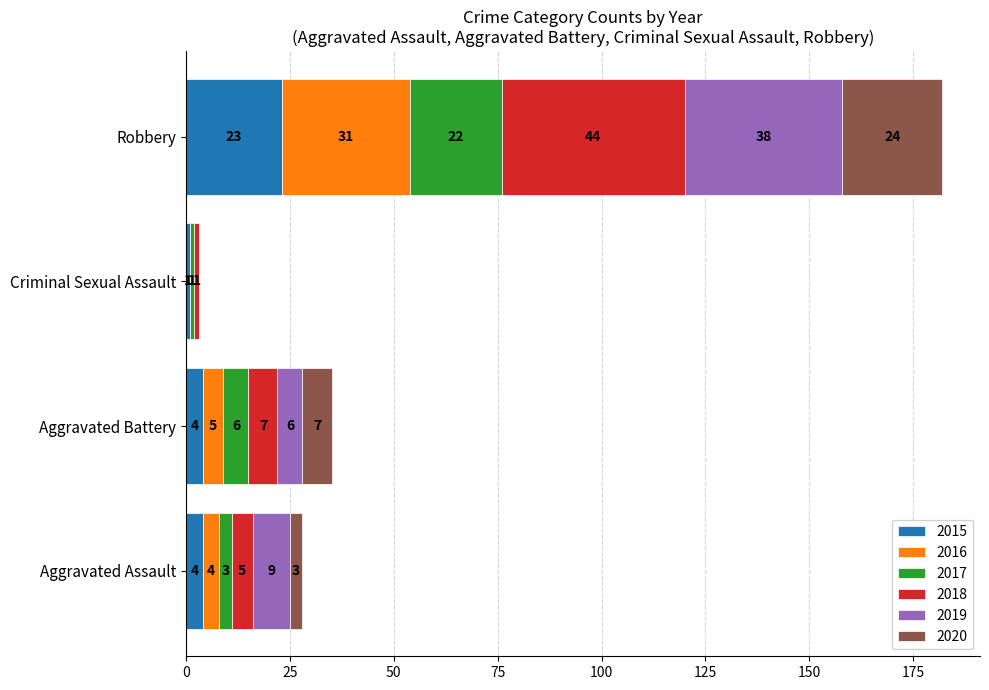

At which category is the sum across all series the highest?

Robbery